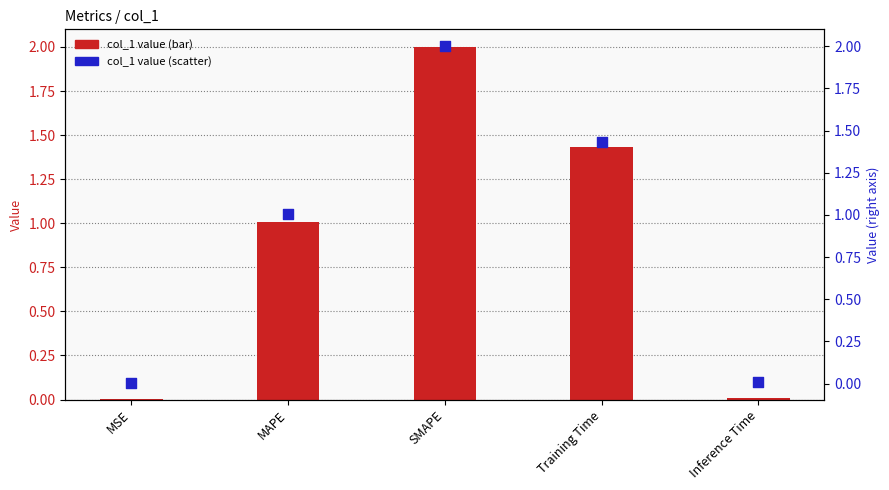

At which category is the sum across all series the highest?

SMAPE